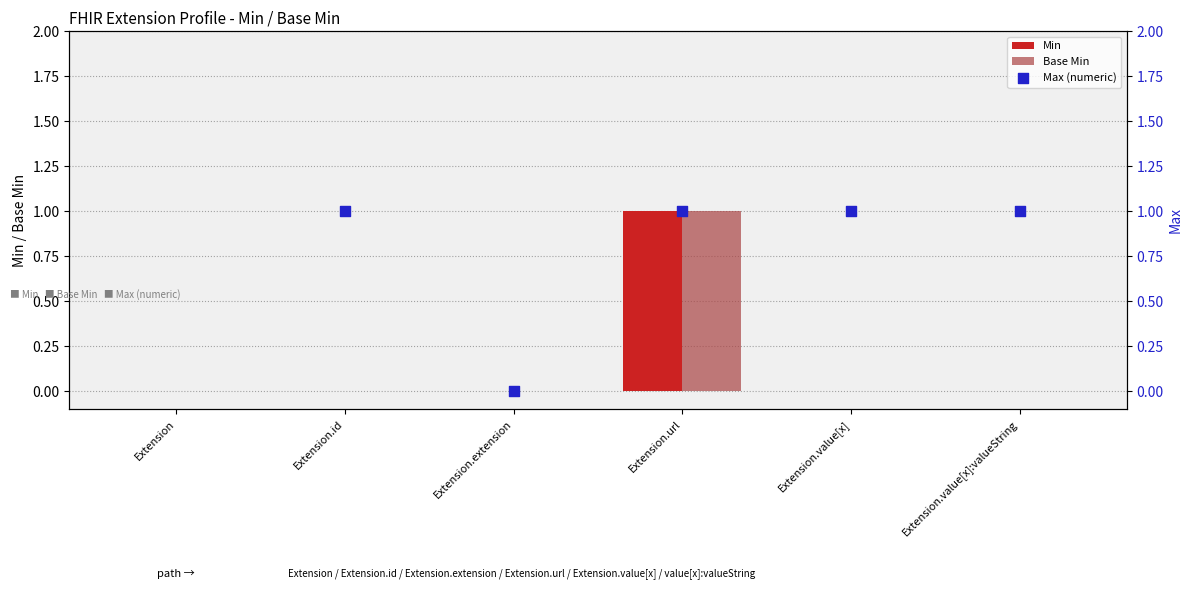

Is the value of Min at Extension.url greater than the value of Max (numeric) at Extension.extension?

Yes